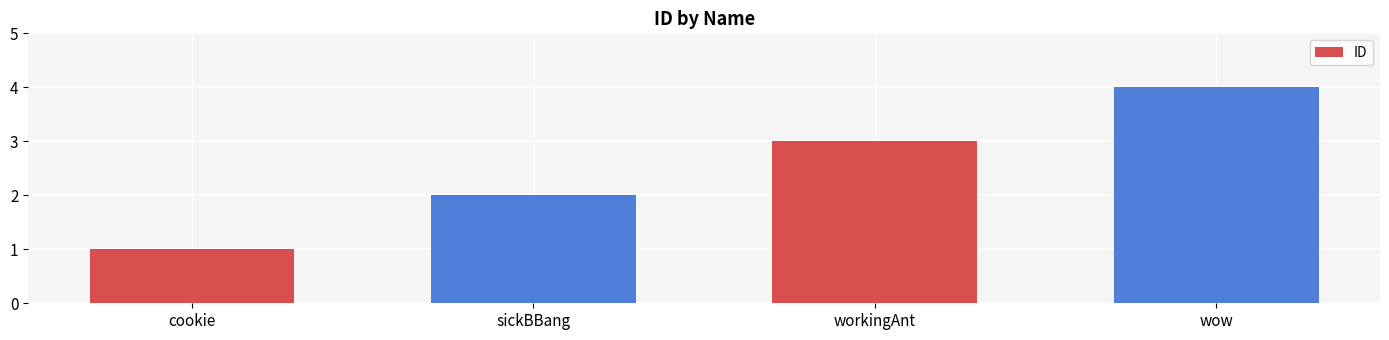

What is the change in value from cookie to sickBBang?

+1